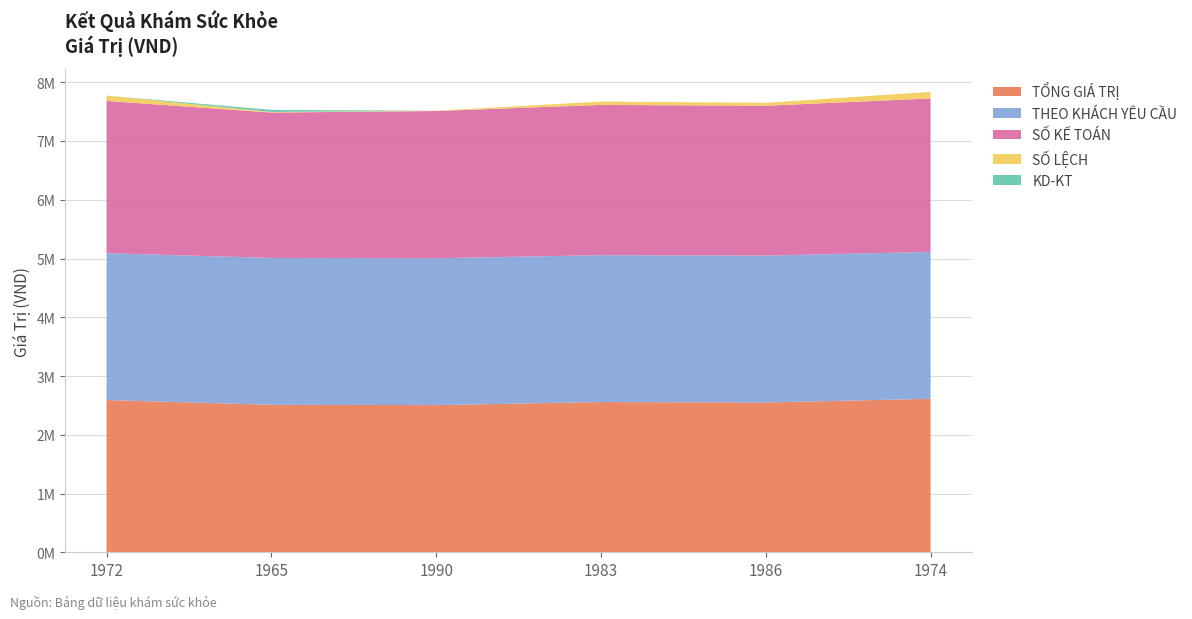

Reading right to left, extract all data points from this chart.

TỔNG GIÁ TRỊ: 1974=2612000	1986=2550000	1983=2557000	1990=2505000	1965=2510000	1972=2591000
THEO KHÁCH YÊU CẦU: 1974=2500000	1986=2500000	1983=2500000	1990=2500000	1965=2500000	1972=2500000
SỐ KẾ TOÁN: 1974=2612000	1986=2550000	1983=2557000	1990=2505000	1965=2474000	1972=2591000
SỐ LỆCH: 1974=112000	1986=50000	1983=57000	1990=5000	1965=10000	1972=91000
KD-KT: 1974=0	1986=0	1983=0	1990=0	1965=36000	1972=0